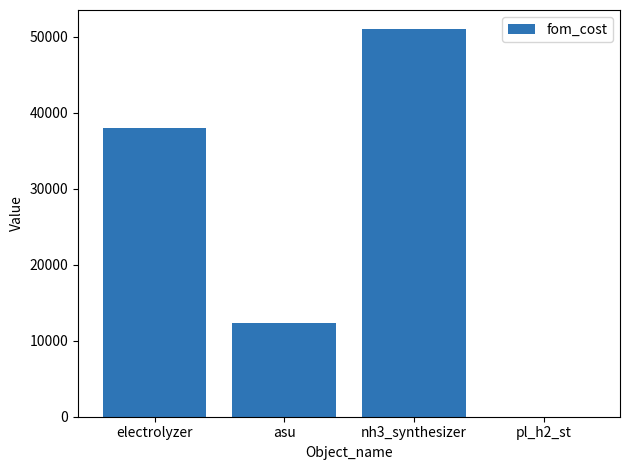

The chart shows a value of 55596.0 at electrolyzer. True or false?

False